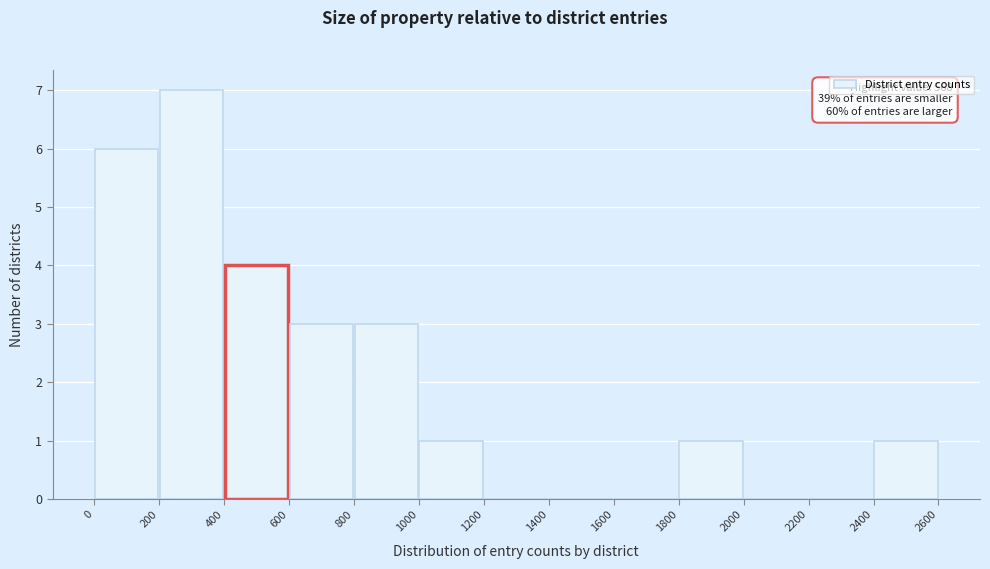

Over which range of the x-axis is the bar tallest?

200 to 400